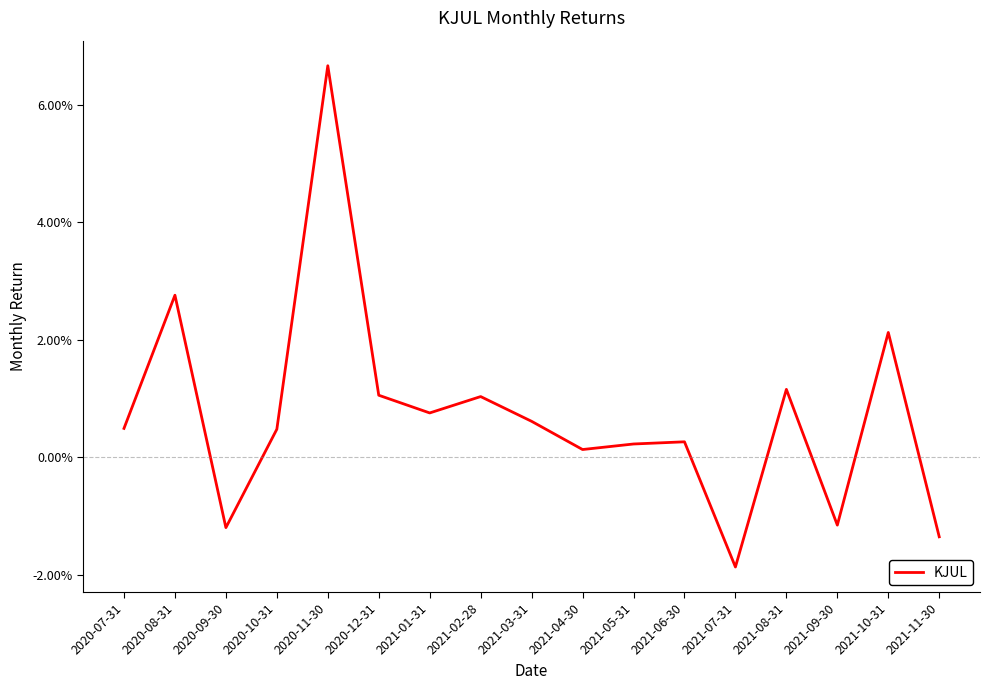

Which category has the highest value across all series?

2020-11-30